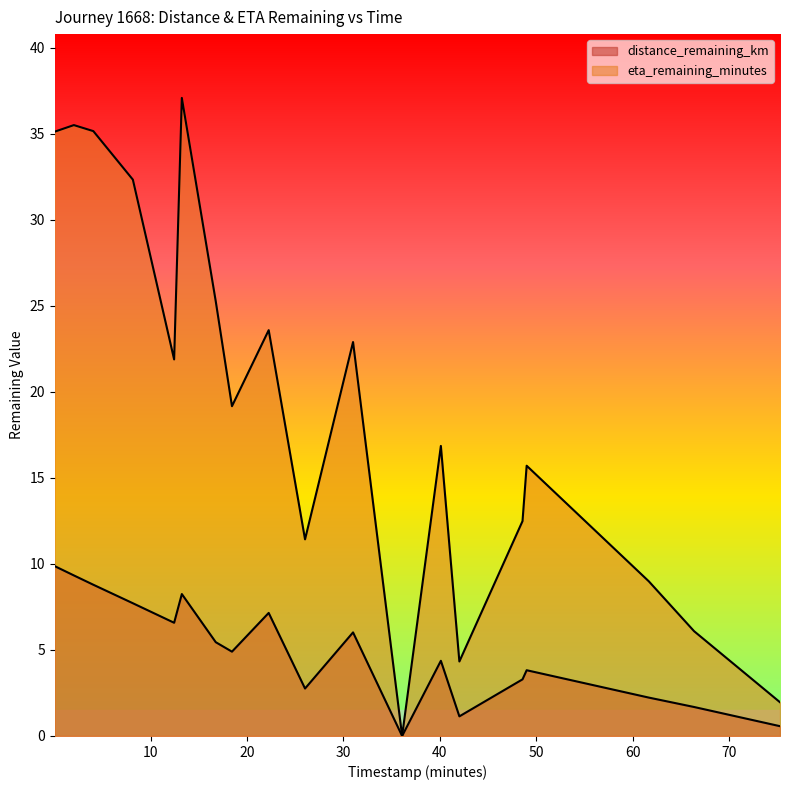

At which category is the sum across all series the highest?

3